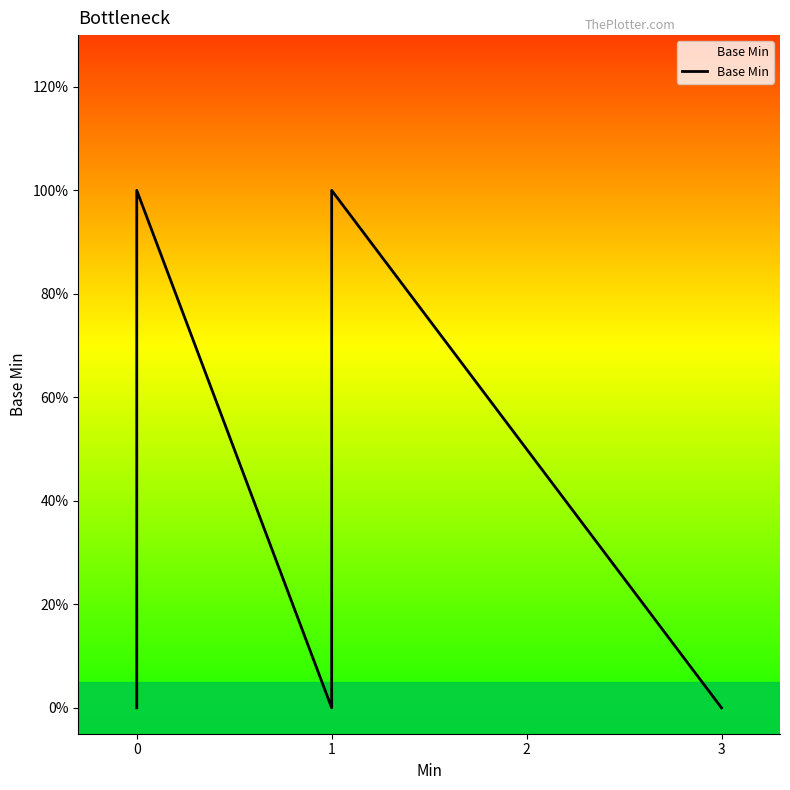

The value at 12 is 0. True or false?

False